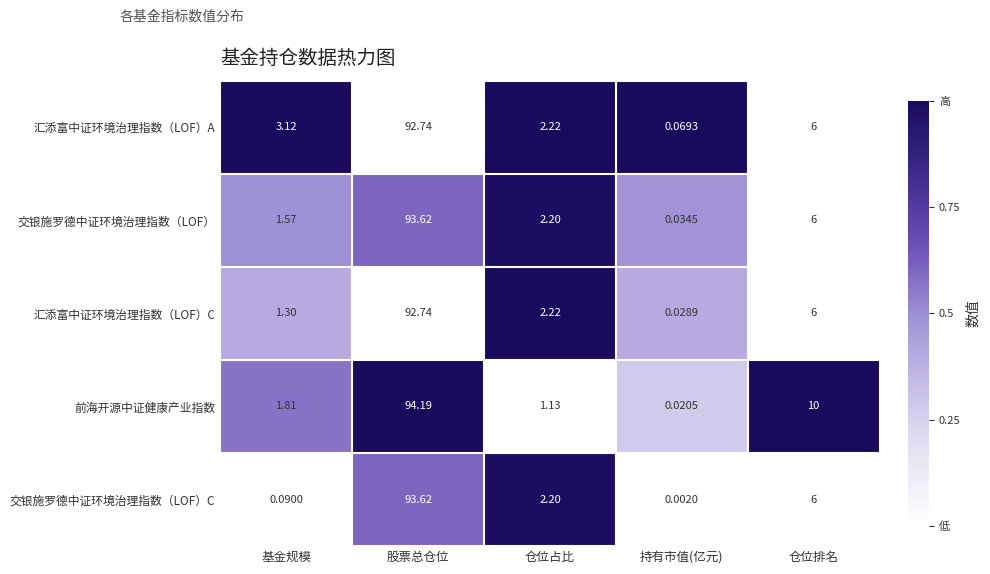

Rank the categories by 汇添富中证环境治理指数（LOF）A value from lowest to highest.

持有市值(亿元), 仓位占比, 基金规模, 仓位排名, 股票总仓位